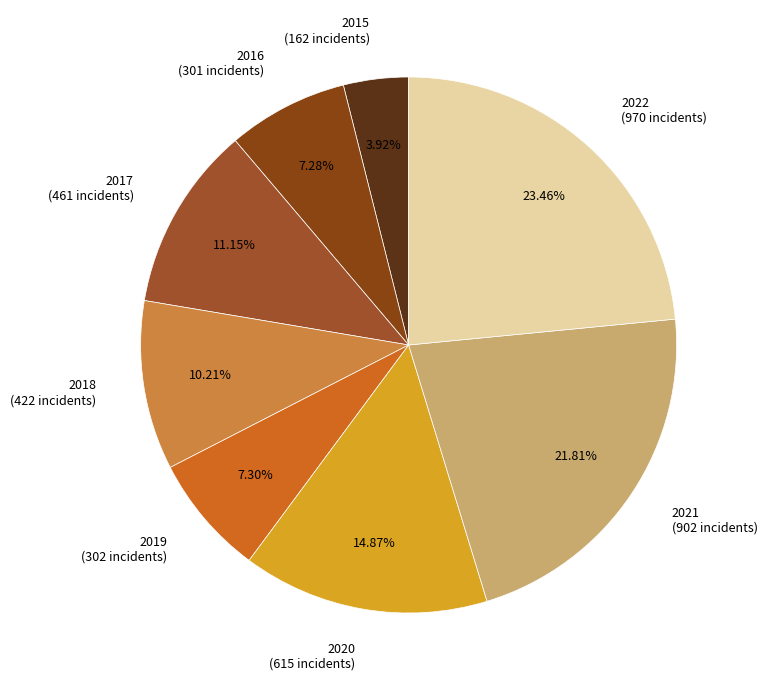

Approximately how many times larger is the value at 2022 compared to 2018?

2.3